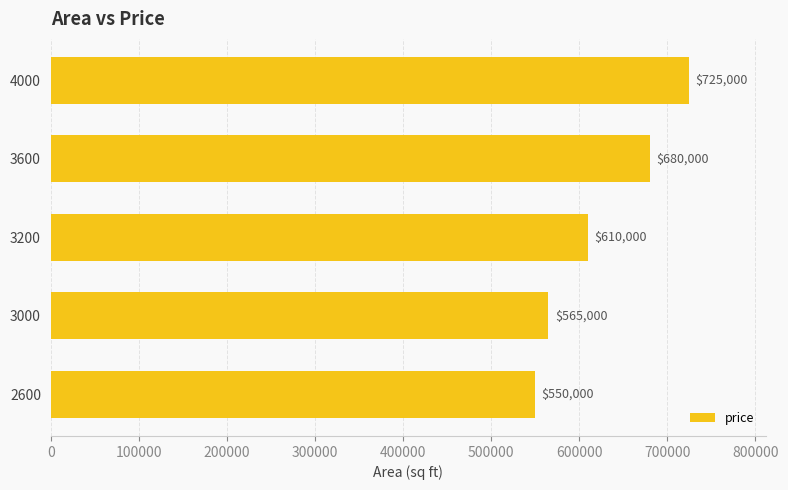

What is the change in value from 3000 to 3200?

+45000